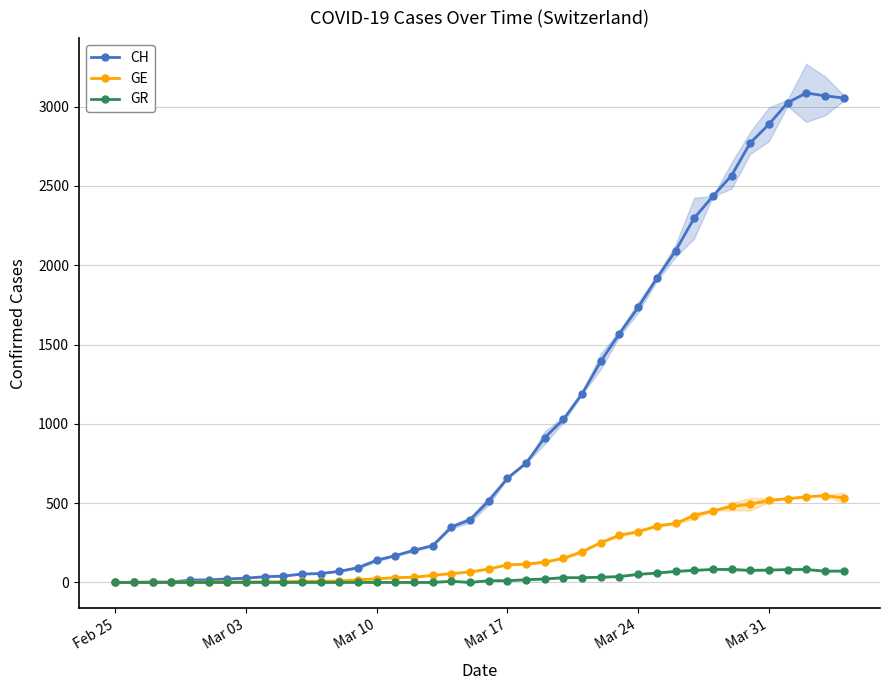

True or false: CH has more than 0 interior local peaks.

True